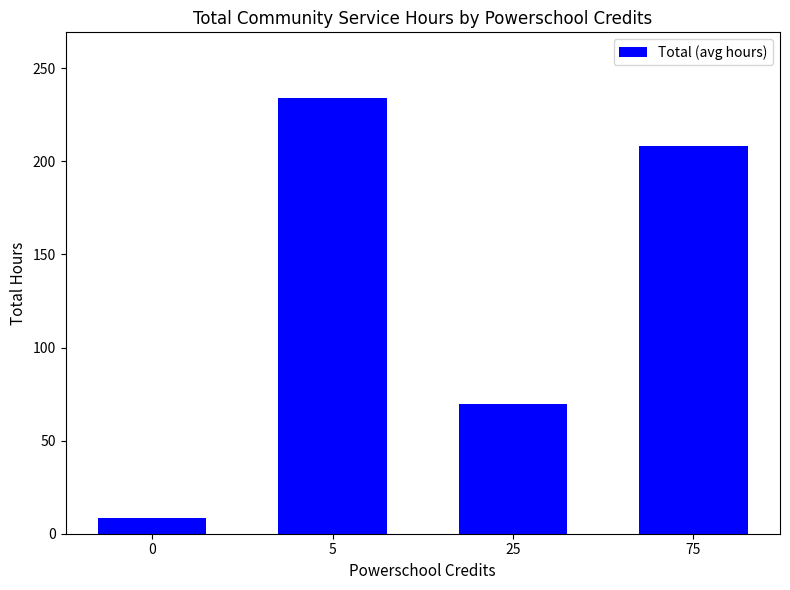

Read the value at 0.

8.3